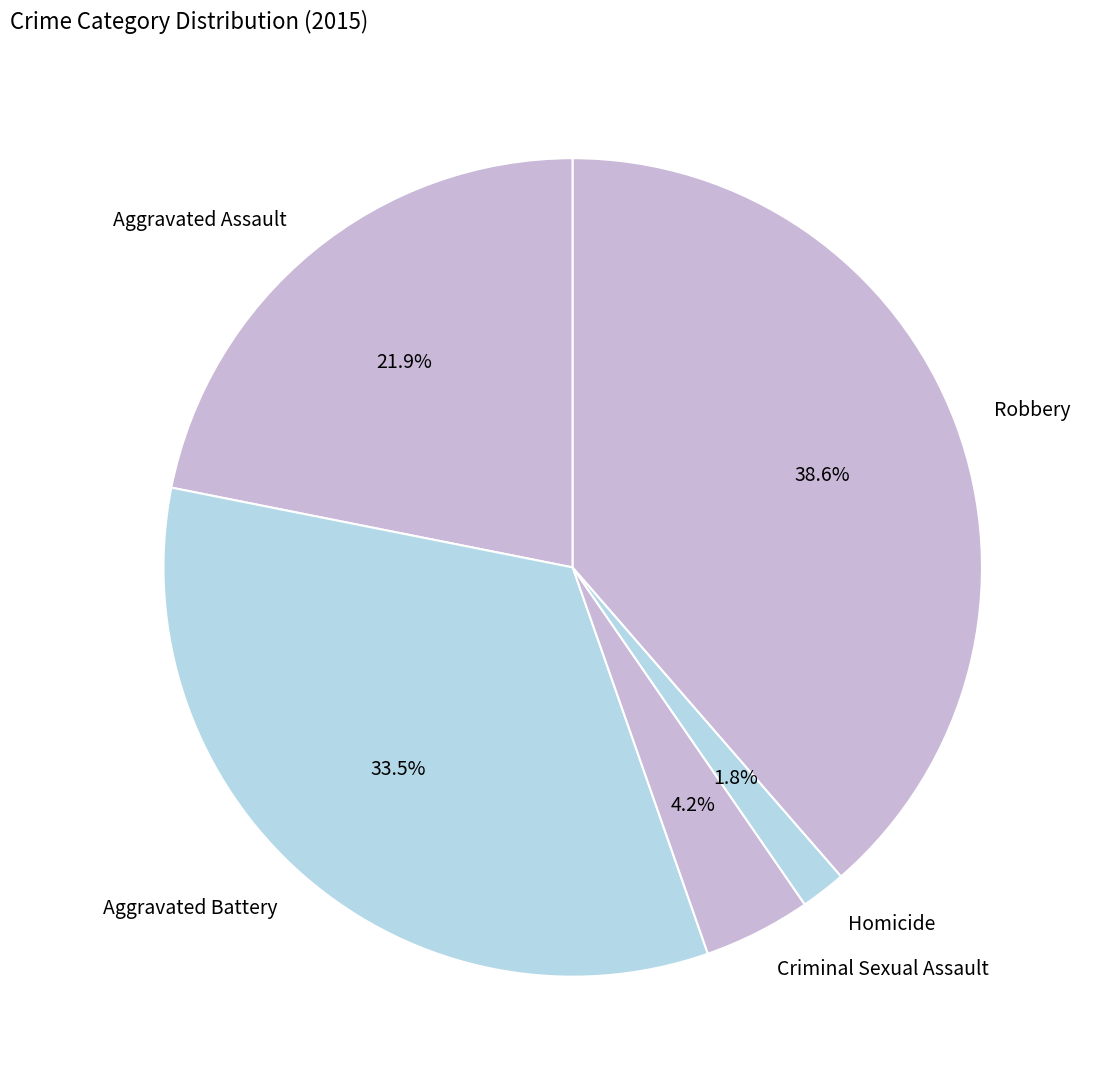

Is the sum of Aggravated Battery and Aggravated Assault greater than half?

Yes